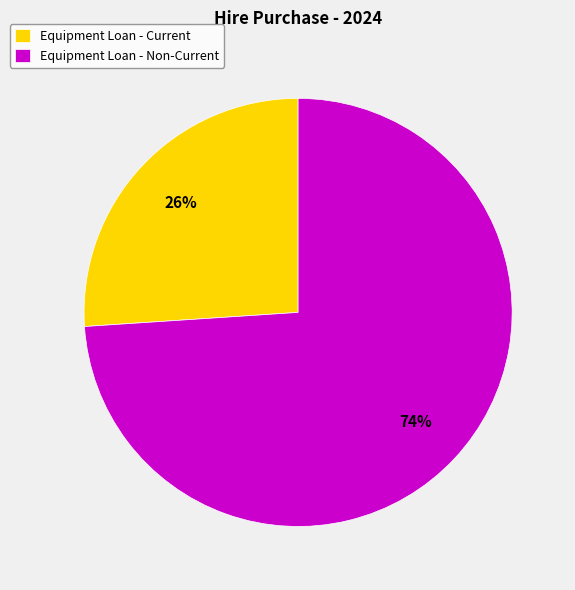

How many segments does this pie chart have?

2